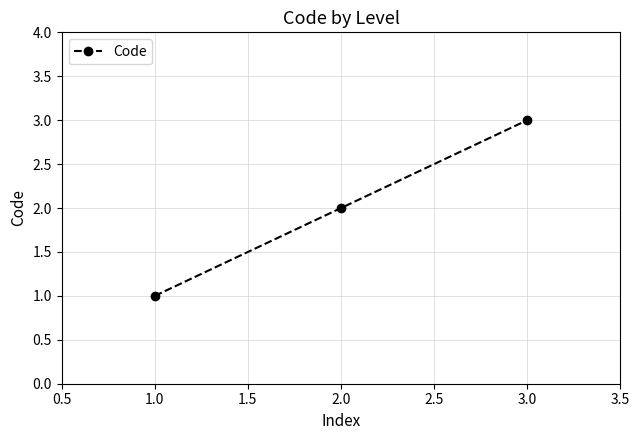

Which category has the lowest value across all series?

1.0